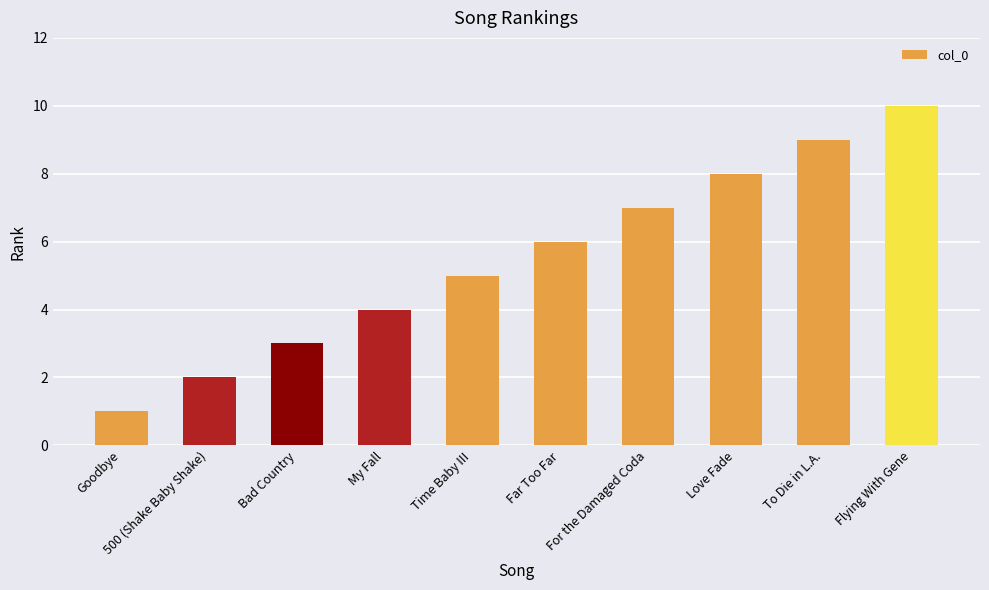

What is the sum of the values at Bad Country and Goodbye?

4